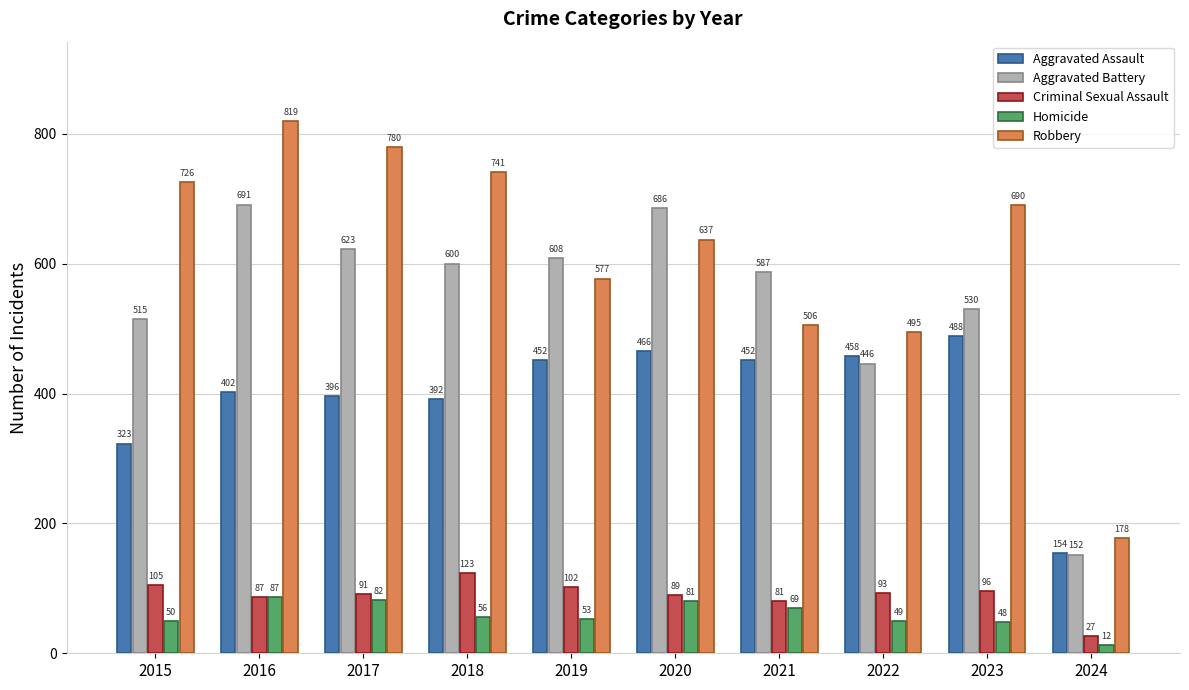

At which label does Aggravated Battery first exceed 600?

2016